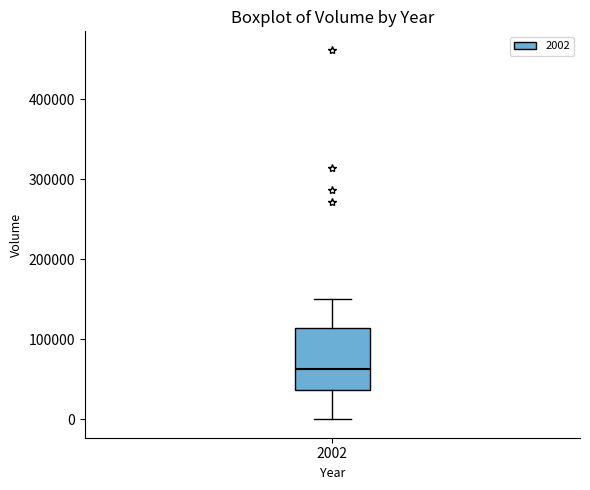

Read this box plot against the y-axis: the position of the median line, the range covered by the box, and the ends of both whiskers. The values are not printed on the chart, so give them approximately, as read against the axis.

median 60000, box 40000 to 110000, whiskers 0 to 150000